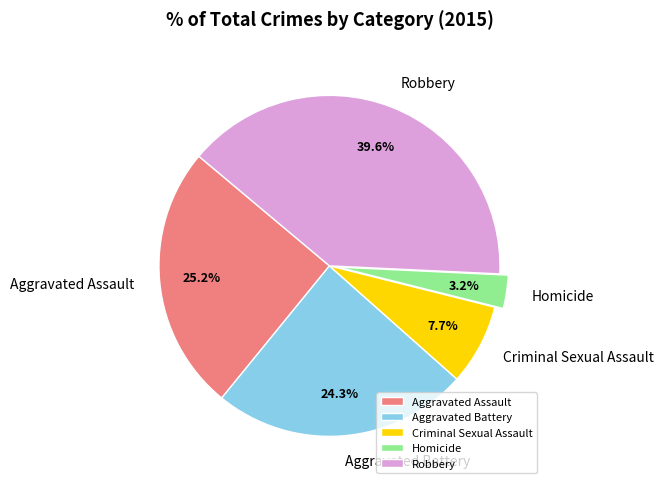

How much of the chart is everything except Homicide?

96.8%